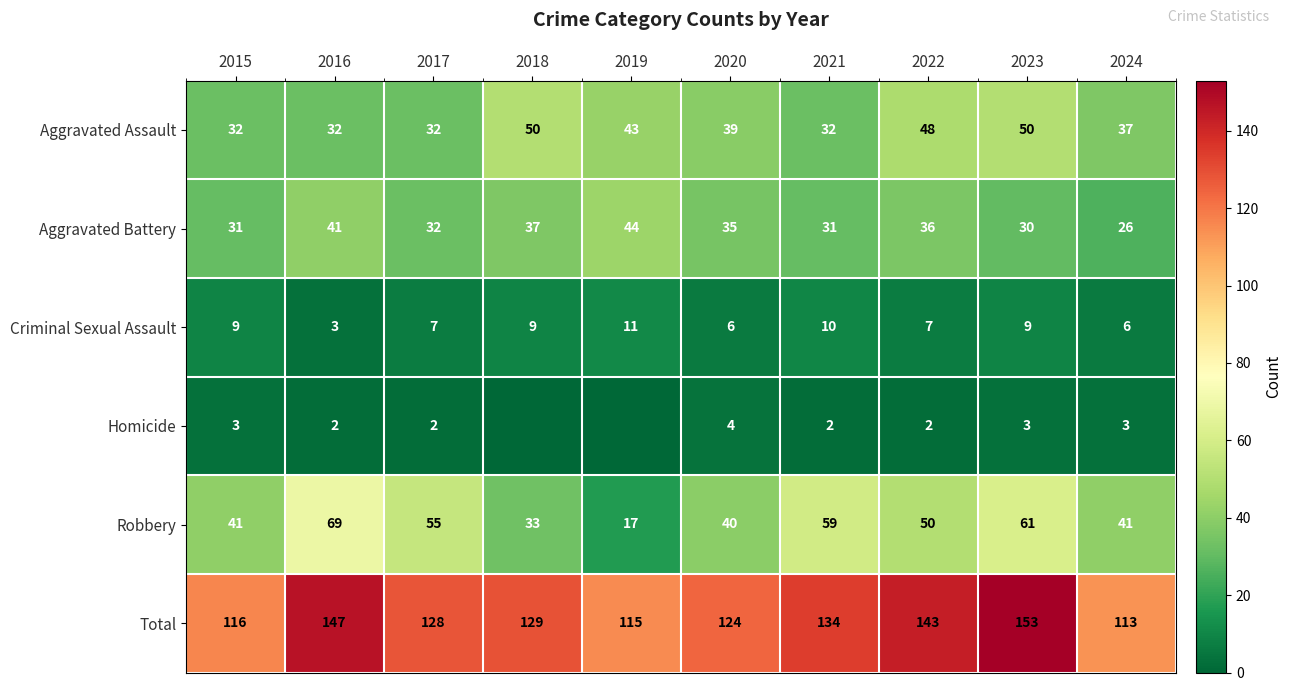

What is the difference between the second highest and minimum values in the Aggravated Assault series?

18